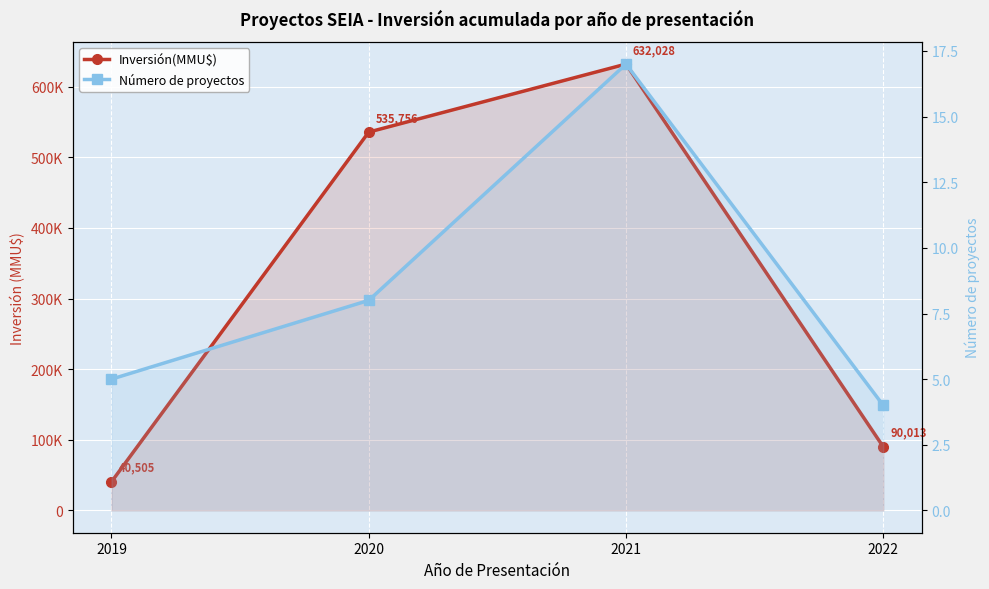

What is the difference between the Inversión(MMU$) values at 2020 and 2022?

445743